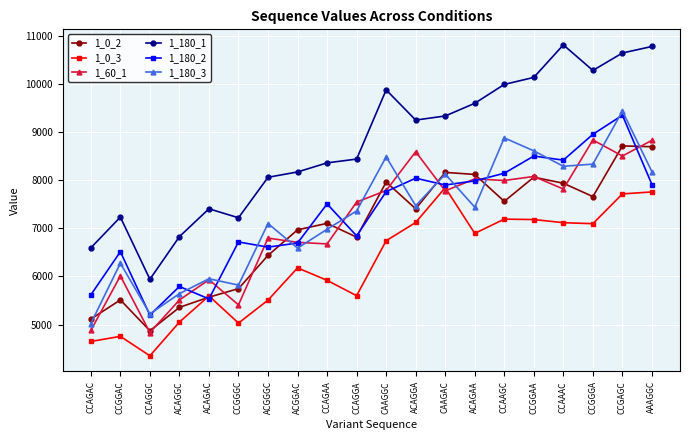

List the series in order of their peak value, highest first.

1_180_1, 1_180_3, 1_180_2, 1_60_1, 1_0_2, 1_0_3